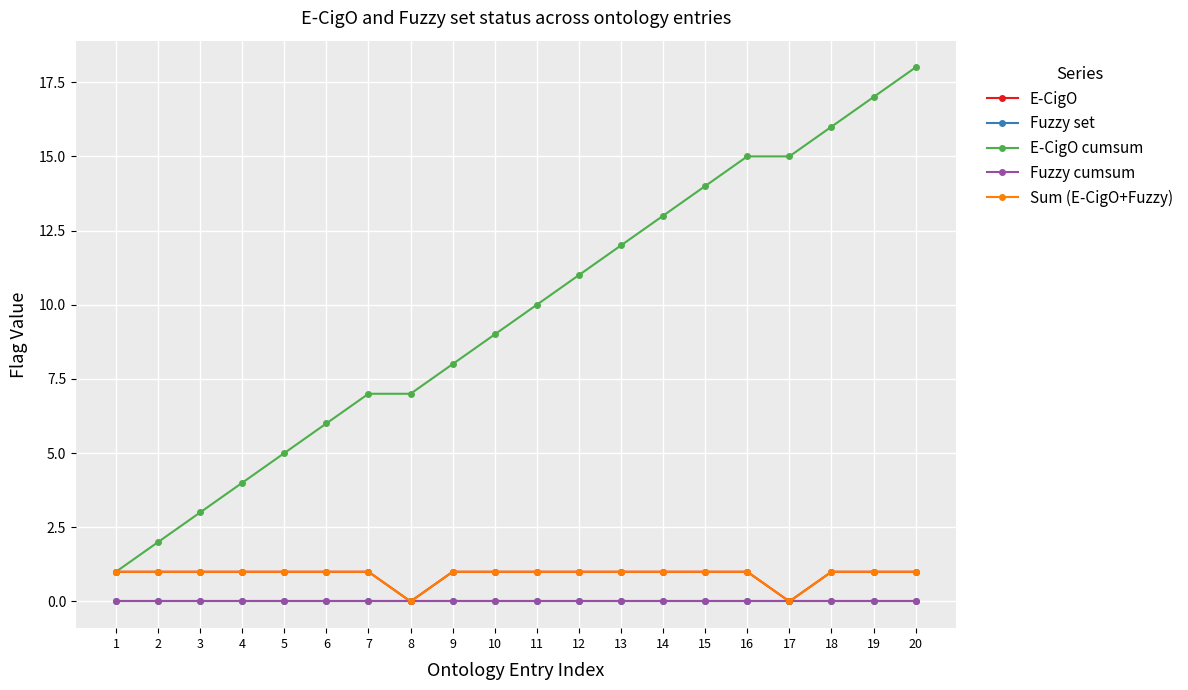

Does the chart have visible grid lines?

Yes